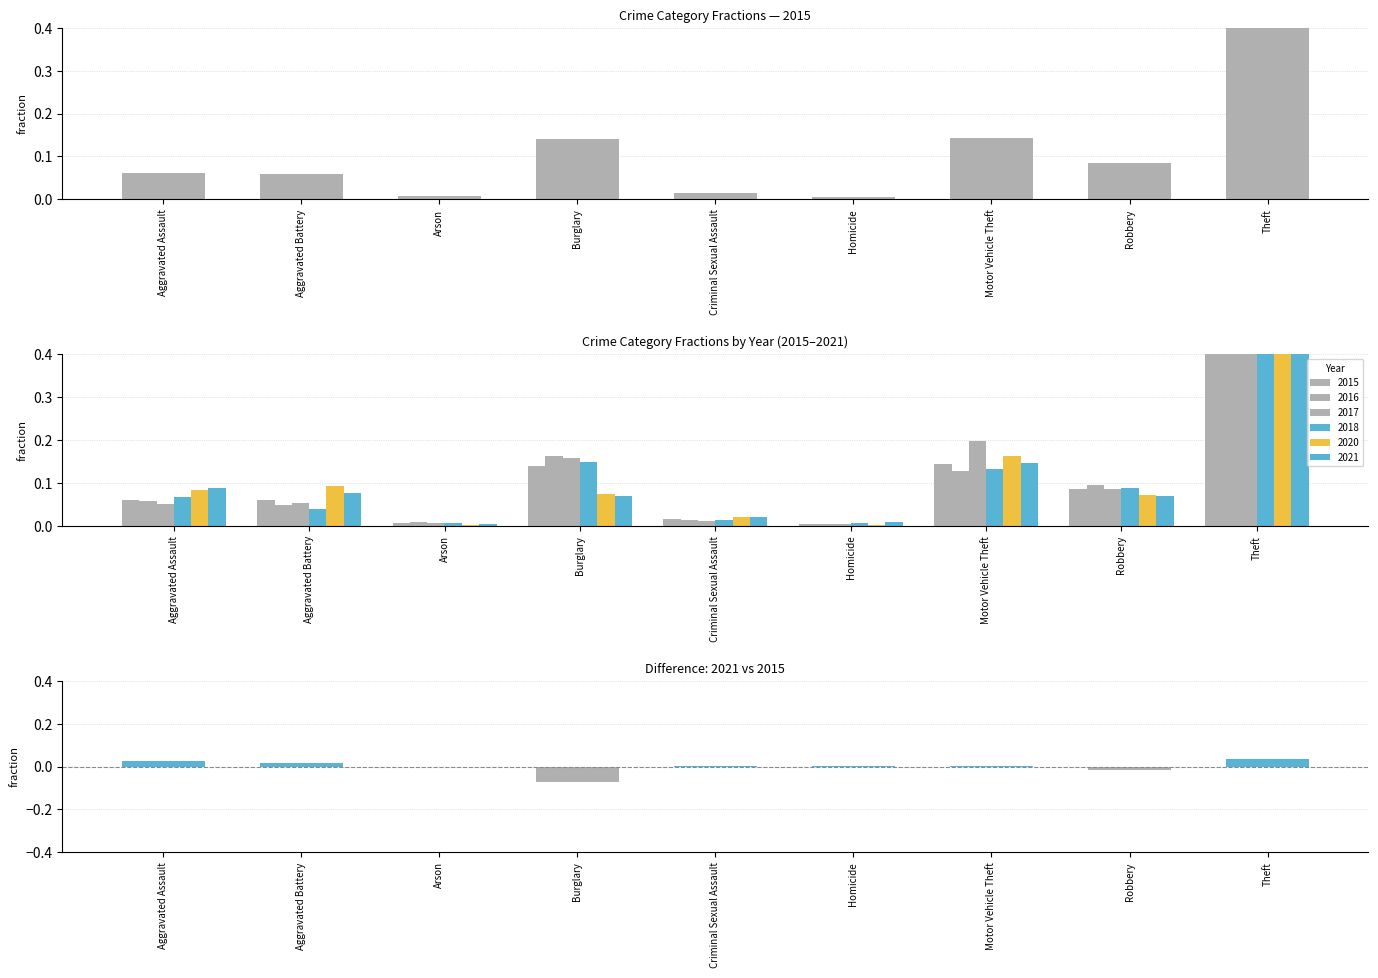

Which category has the lowest value across all series?

Burglary